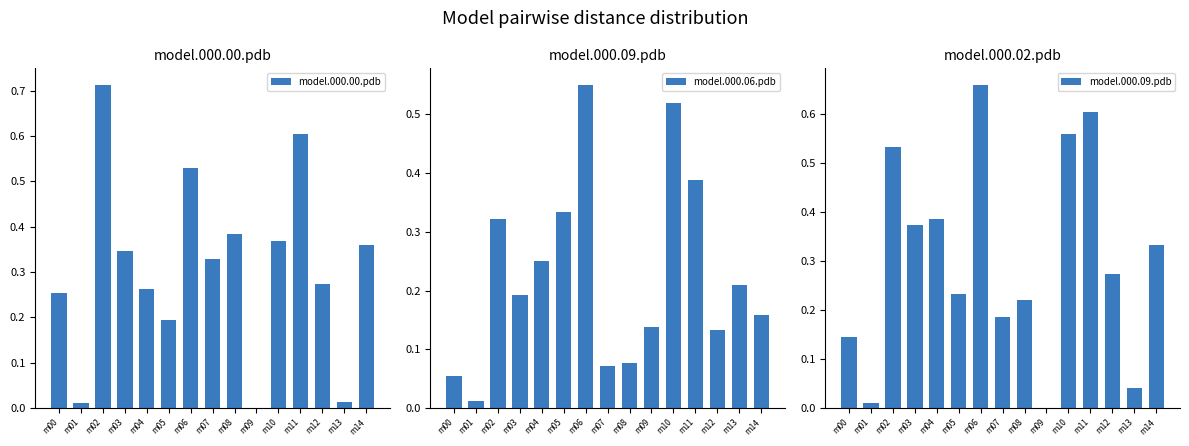

At which category is the sum across all series the highest?

m06